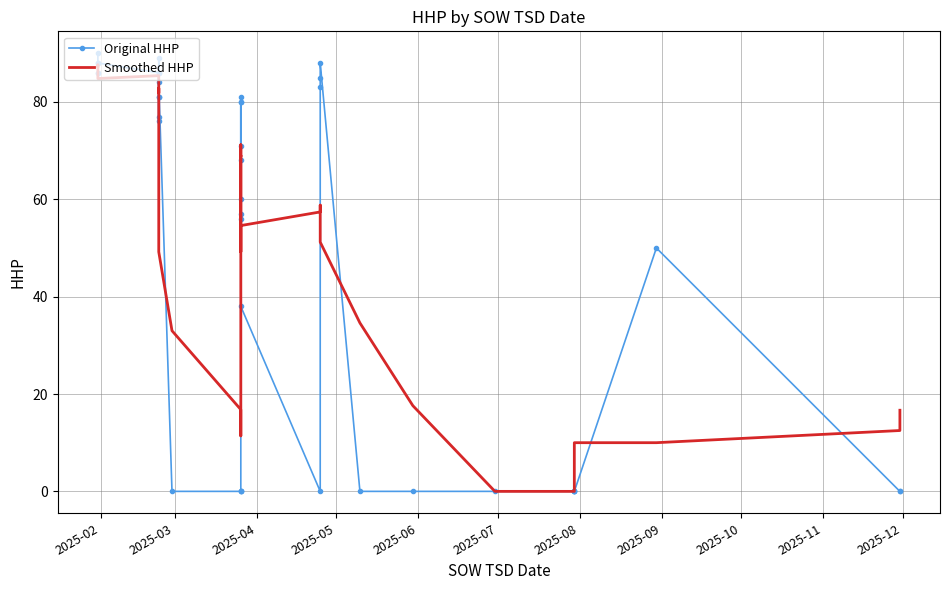

What is the value of the Smoothed HHP point at the 12th from the left?

64.6